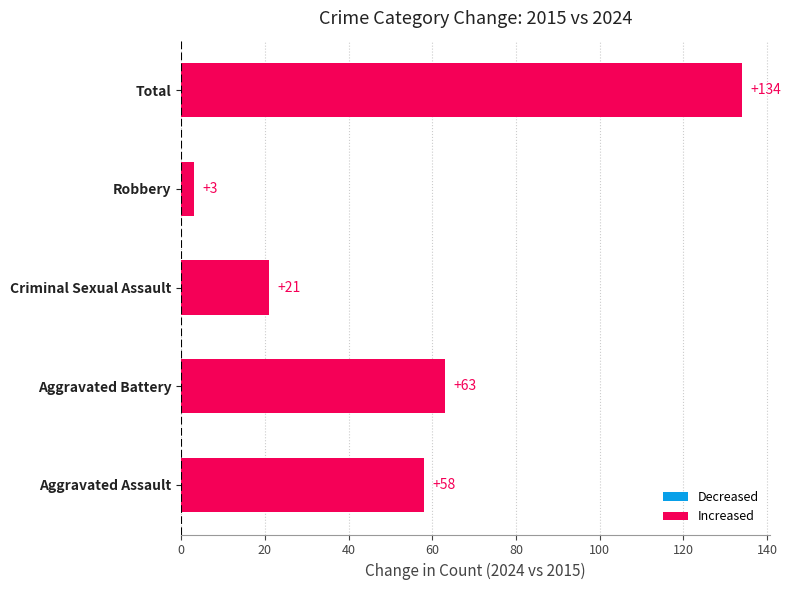

Are the bars grouped side by side (vs. stacked)?

No